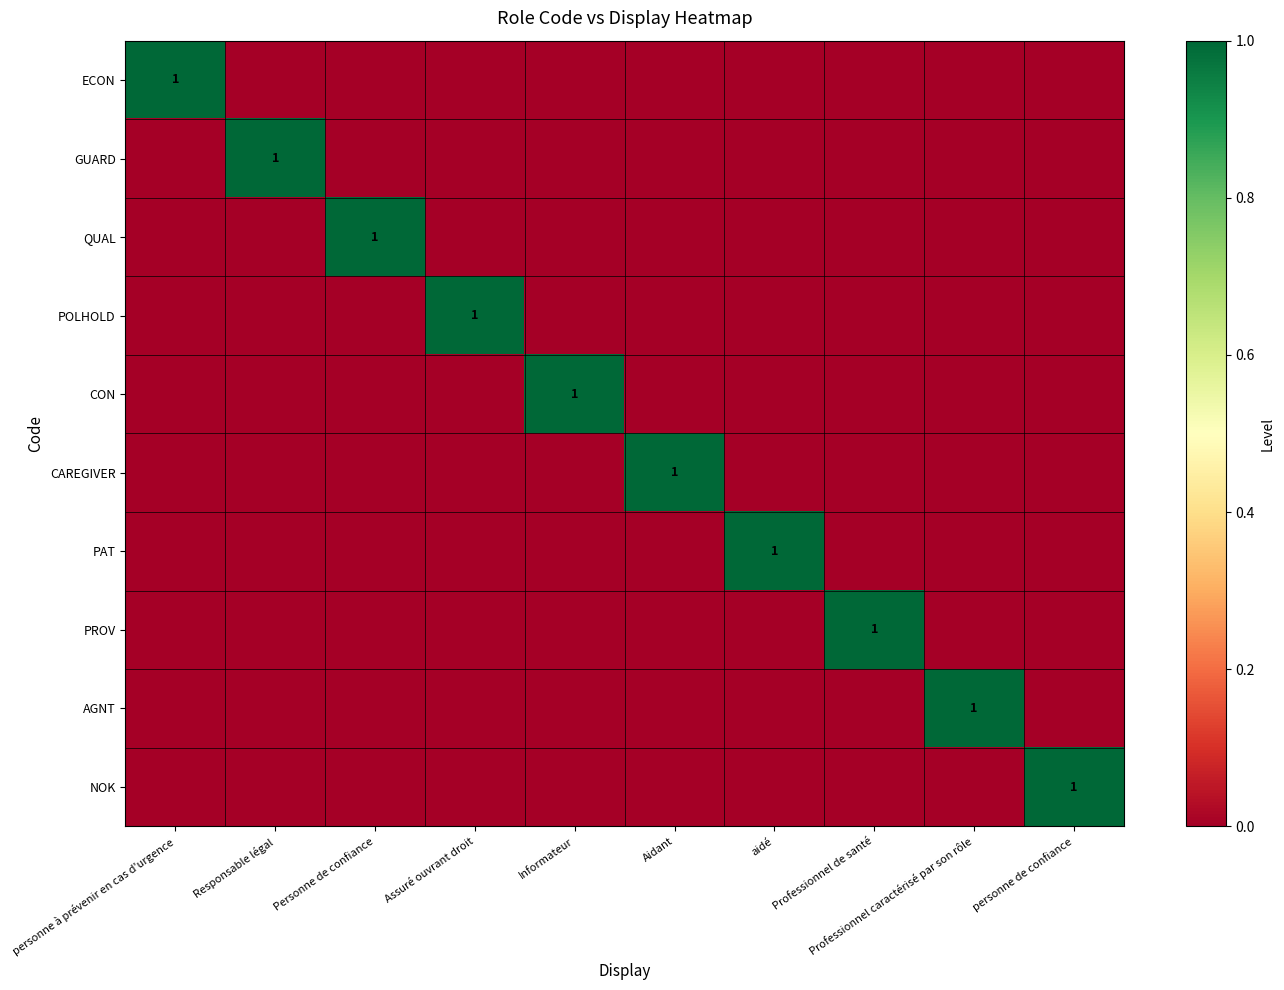

At Personne de confiance, list the series in order from smallest to largest.

ECON, GUARD, POLHOLD, CON, CAREGIVER, PAT, PROV, AGNT, NOK, QUAL